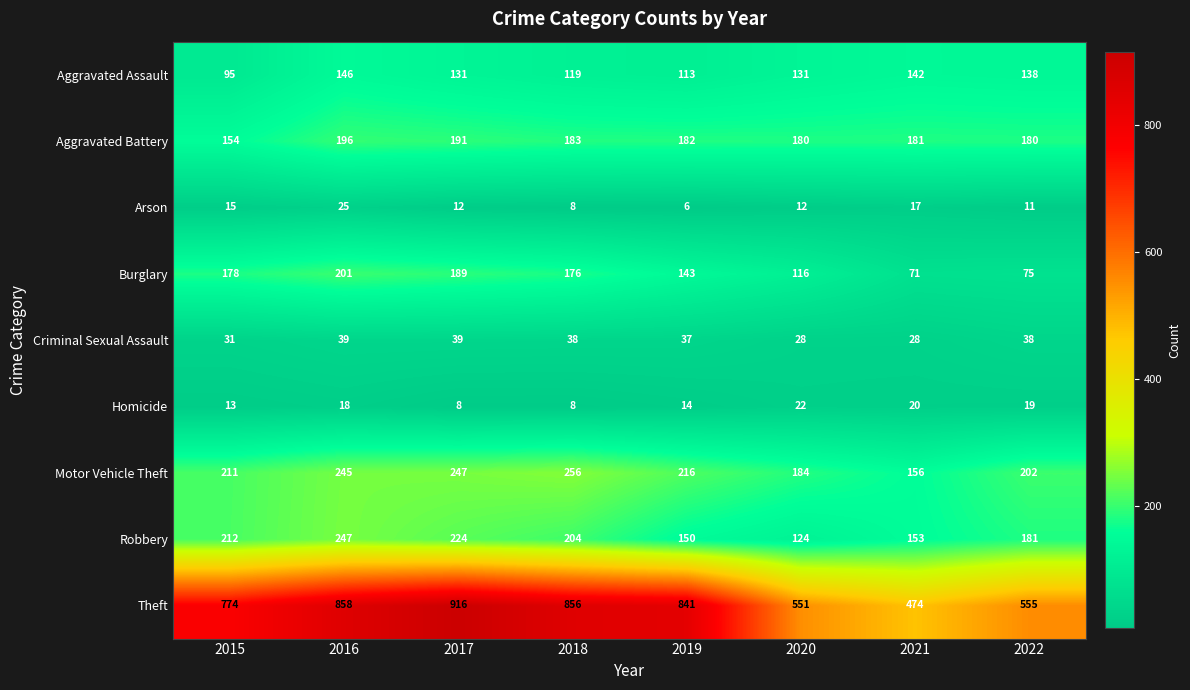

What is the highest value of the Aggravated Battery series?

196